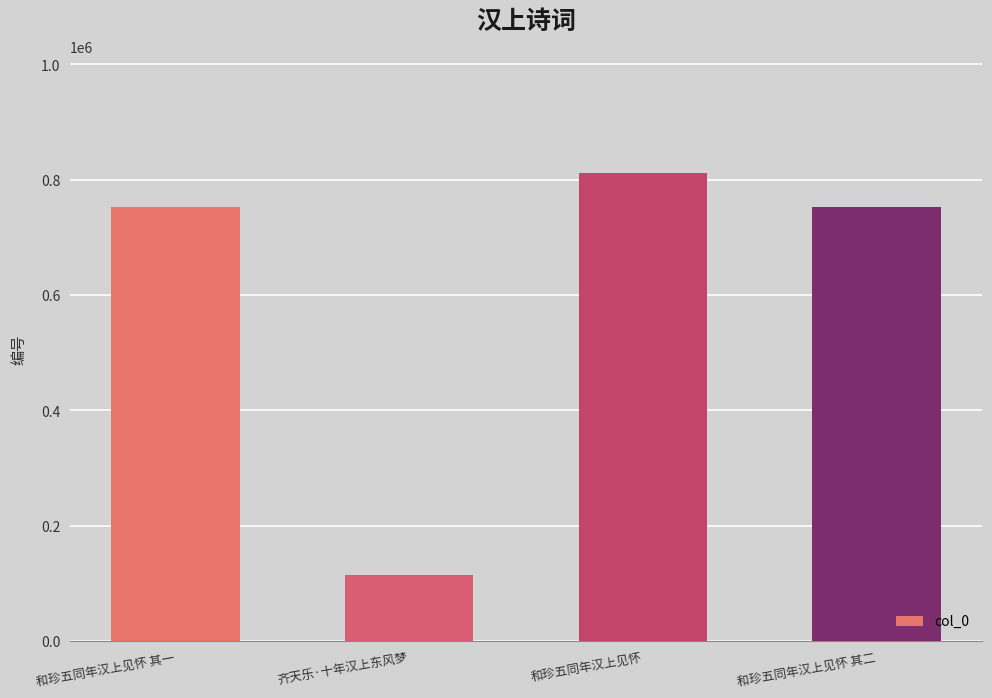

What position from the right is 齐天乐·十年汉上东风梦?

3